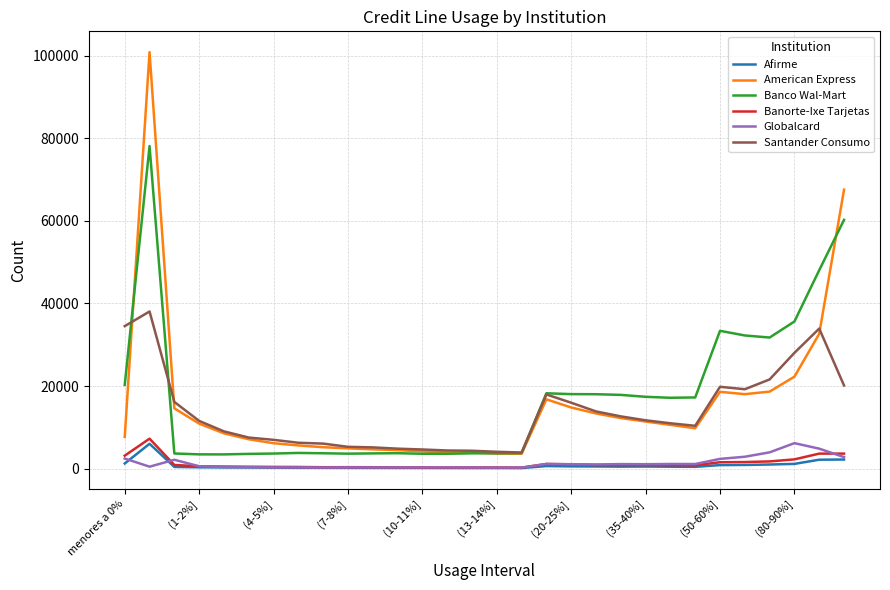

What is the maximum value for Banco Wal-Mart?

78112